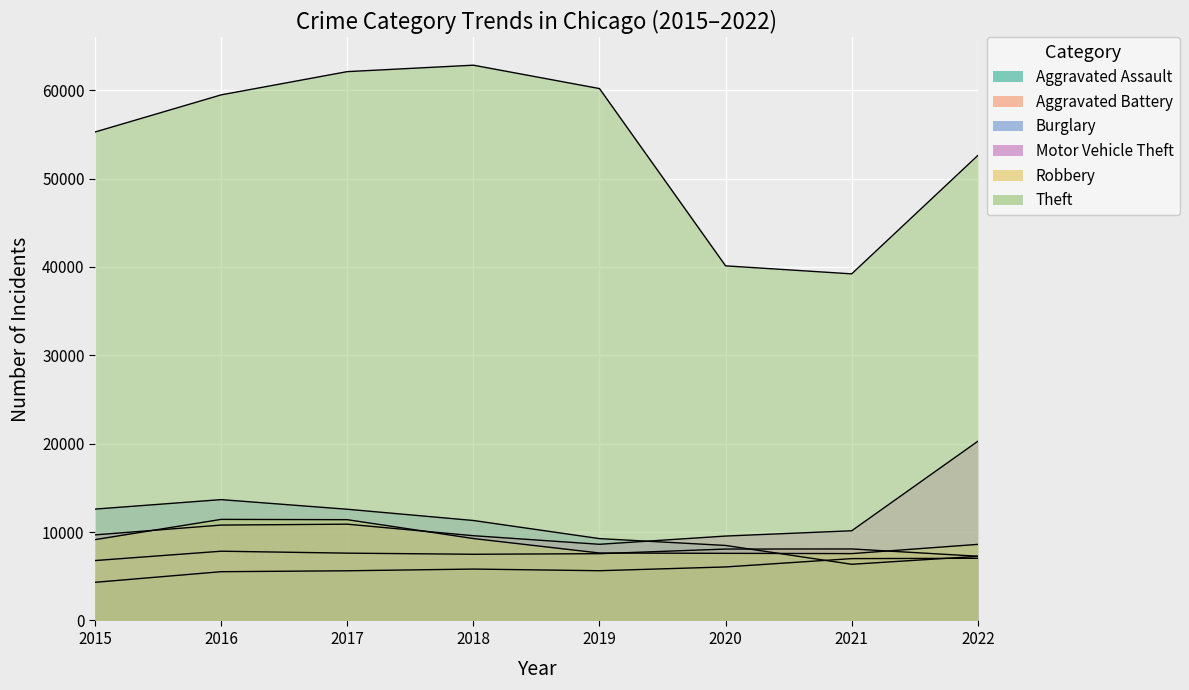

At which category is the sum across all series the highest?

2017